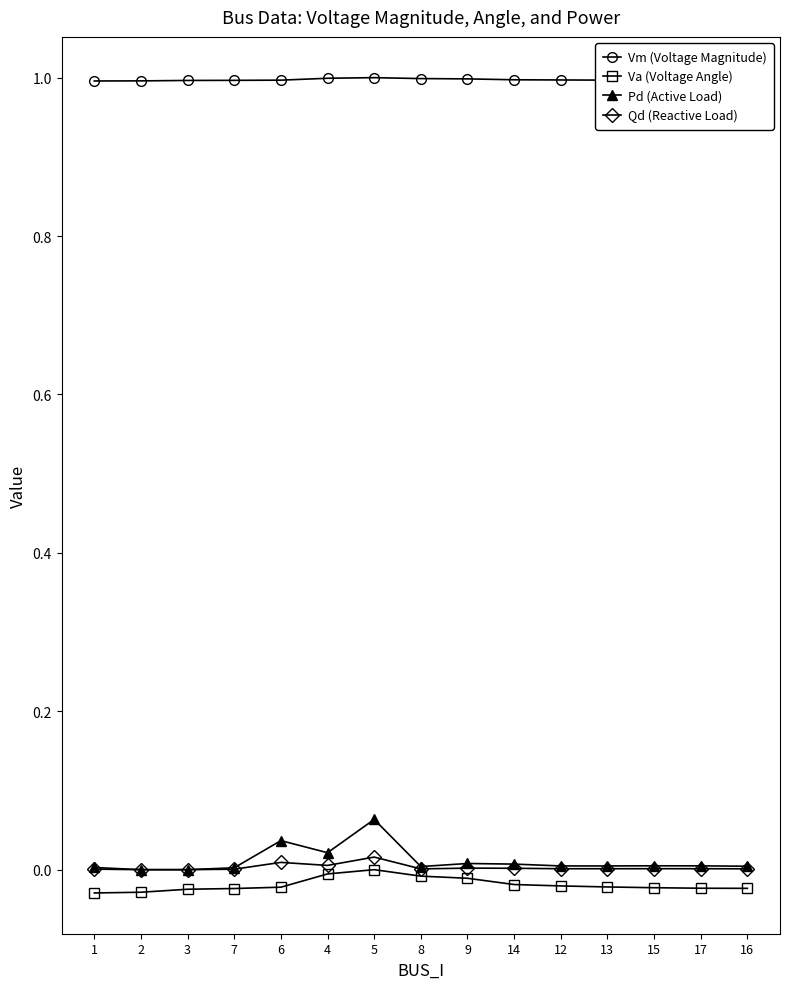

True or false: Vm (Voltage Magnitude) has a value of 1.4 at 17.

False